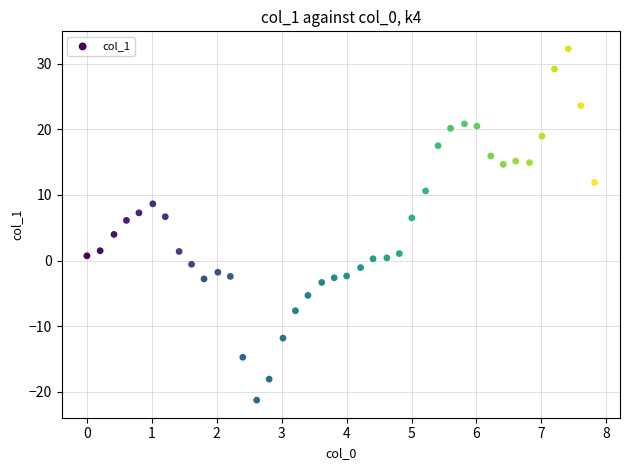

What is the range of X values (max minus min)?

7.8